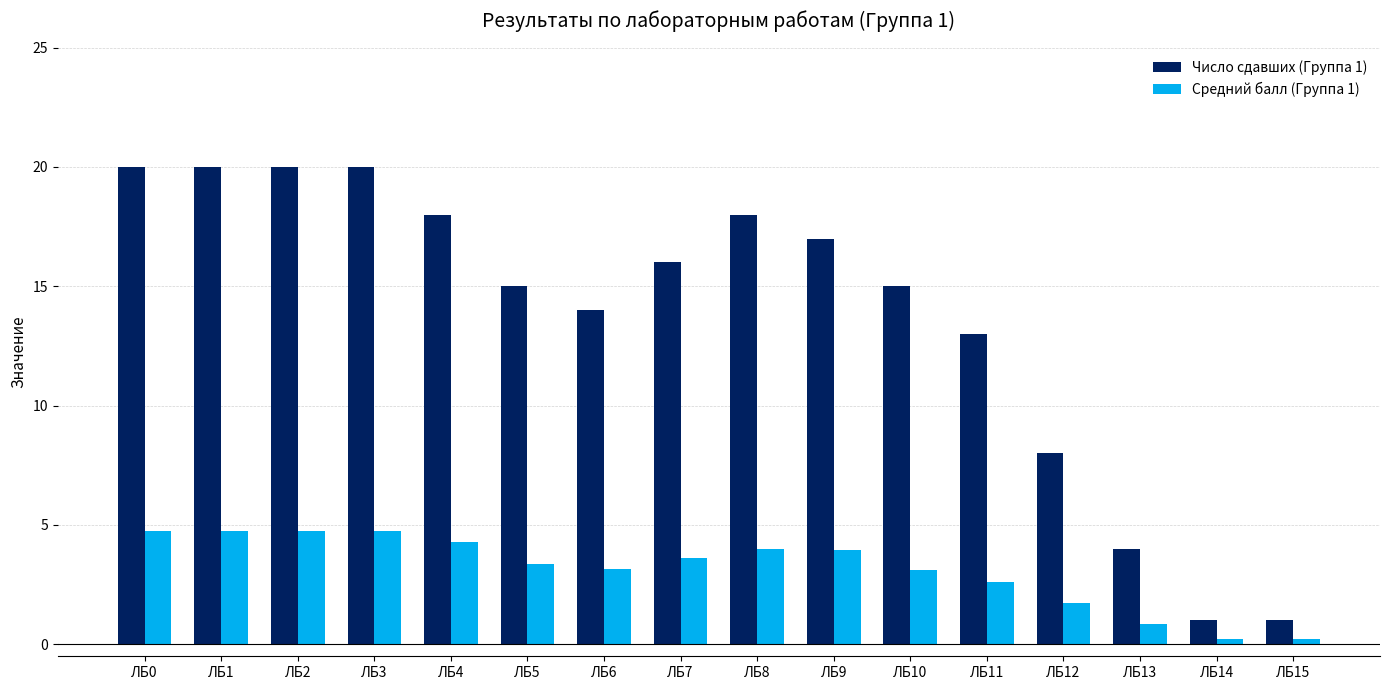

What are all the series names shown in the legend?

Число сдавших (Группа 1), Средний балл (Группа 1)